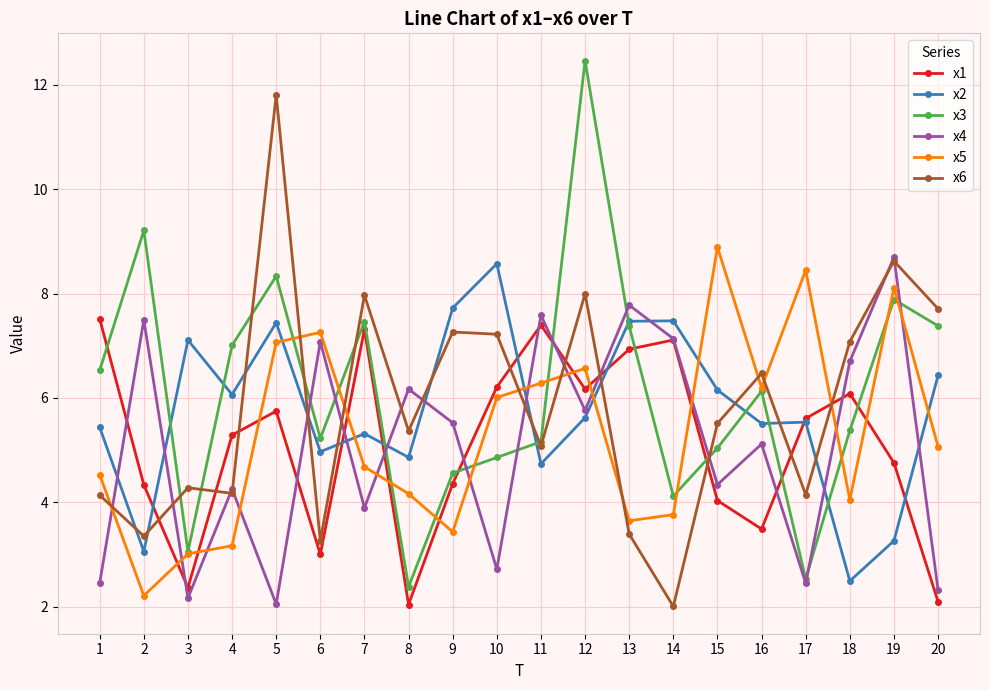

Rank the series by their maximum value, from highest to lowest.

x3, x6, x5, x4, x2, x1